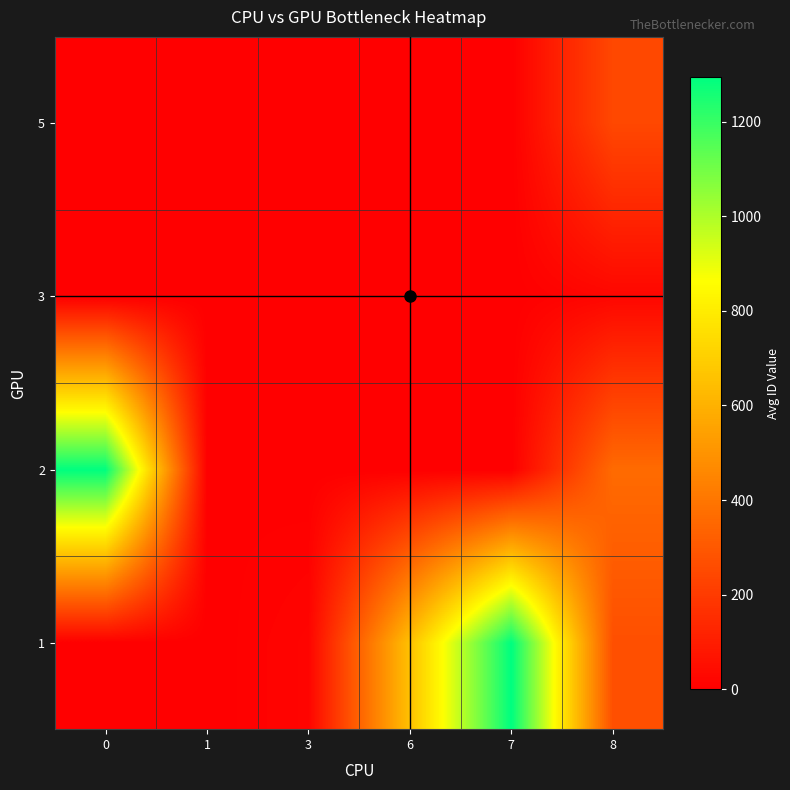

Reading left to right, list all the values displayed in this chart.

1: 0=0.0	1=0.0	3=17.0	6=654.5	7=1295.0	8=268.7
2: 0=1293.0	1=5.0	3=0.0	6=0.0	7=0.0	8=363.3
3: 0=0.0	1=0.0	3=0.0	6=0.0	7=0.0	8=23.3
5: 0=0.0	1=0.0	3=0.0	6=0.0	7=0.0	8=244.0